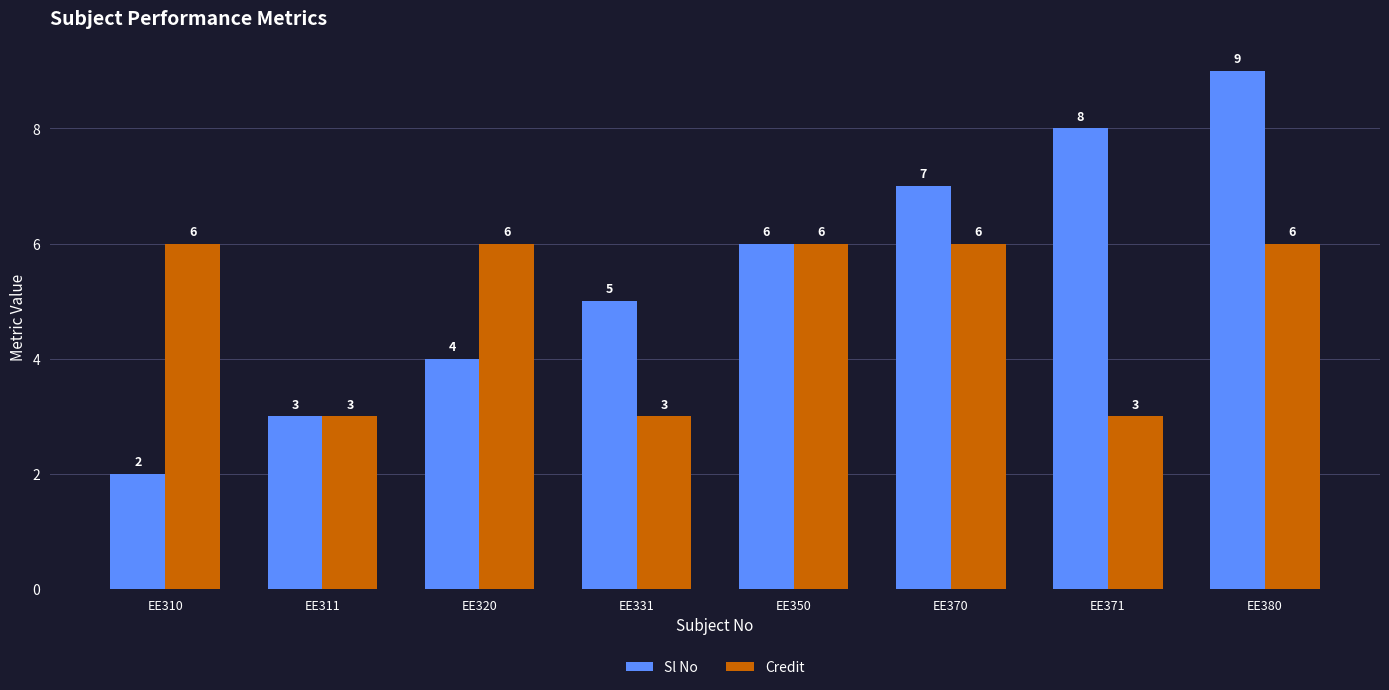

Reading left to right, extract all data points from this chart.

Sl No: EE310=2	EE311=3	EE320=4	EE331=5	EE350=6	EE370=7	EE371=8	EE380=9
Credit: EE310=6	EE311=3	EE320=6	EE331=3	EE350=6	EE370=6	EE371=3	EE380=6